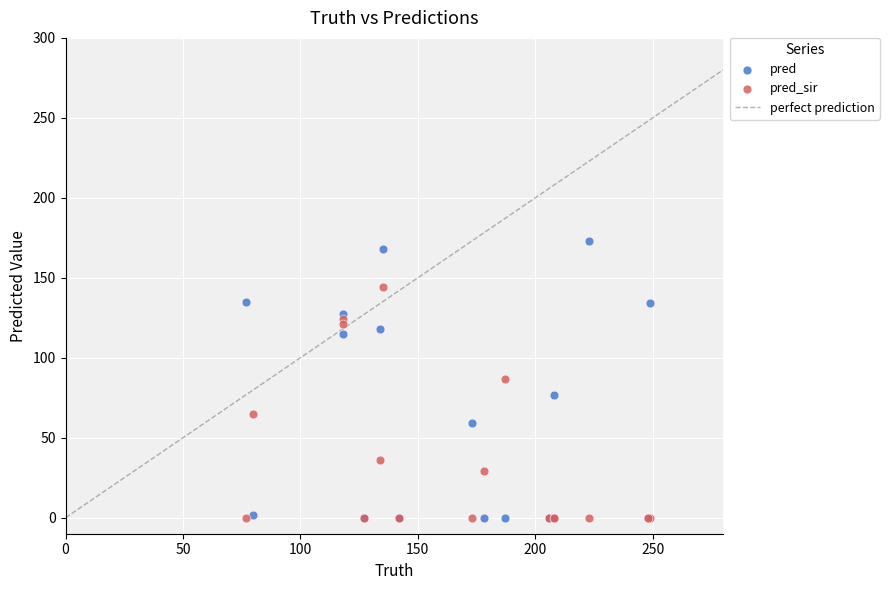

Which series reaches the maximum Y coordinate?

pred